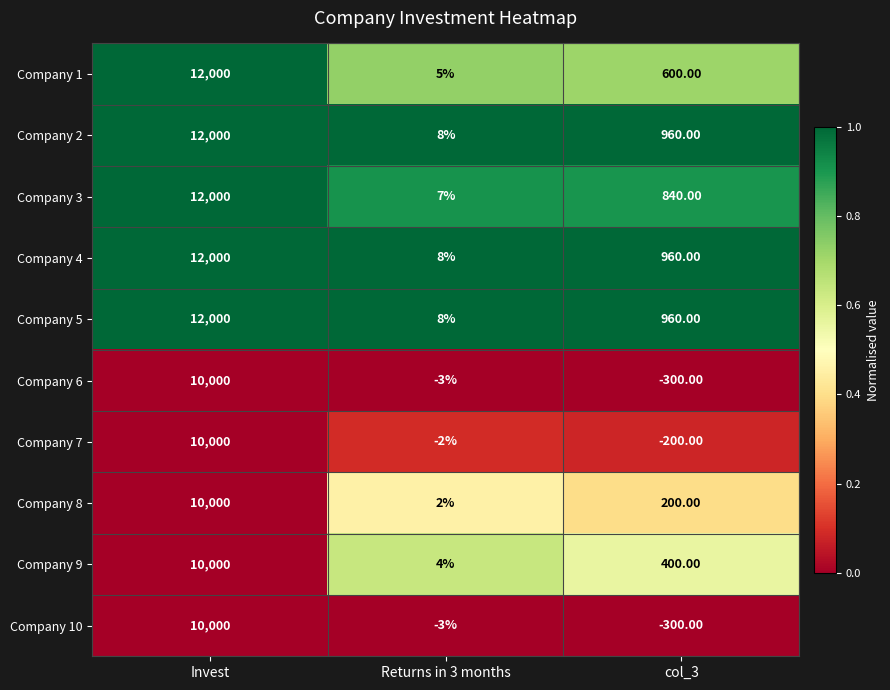

What is the maximum value shown in the chart?

12000